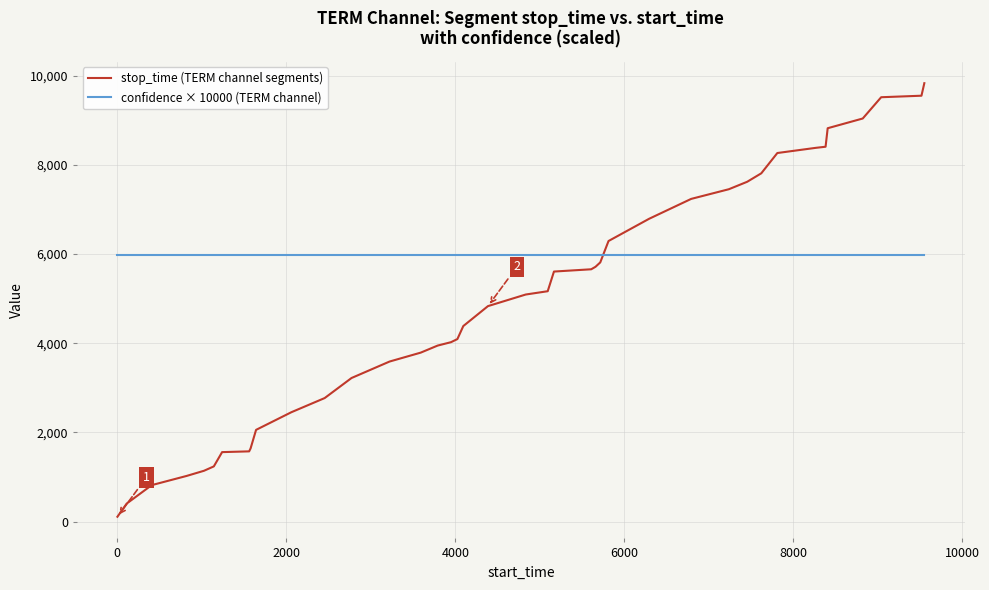

Which series has the largest range (max minus min)?

stop_time (TERM channel segments)